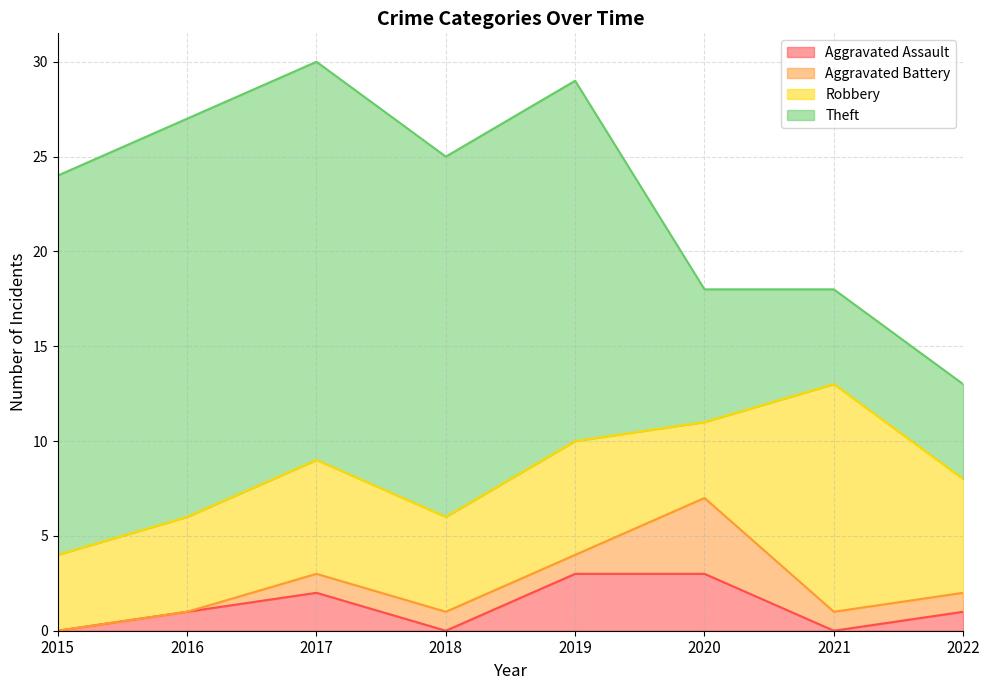

List the labels in order of Robbery value, largest first.

2021, 2017, 2019, 2022, 2016, 2018, 2015, 2020